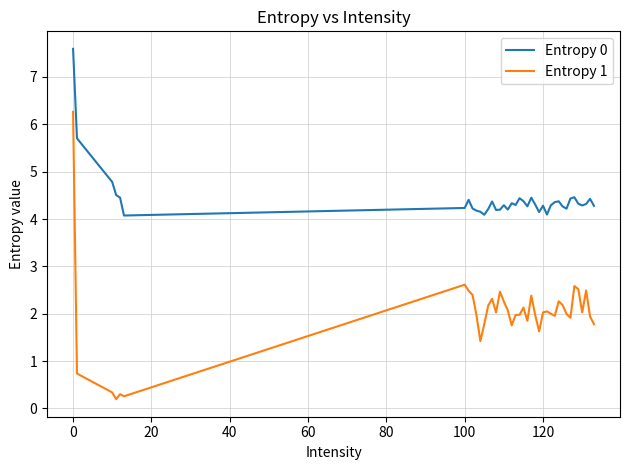

What is the difference between the maximum and minimum values in the Entropy 1 series?

6.1